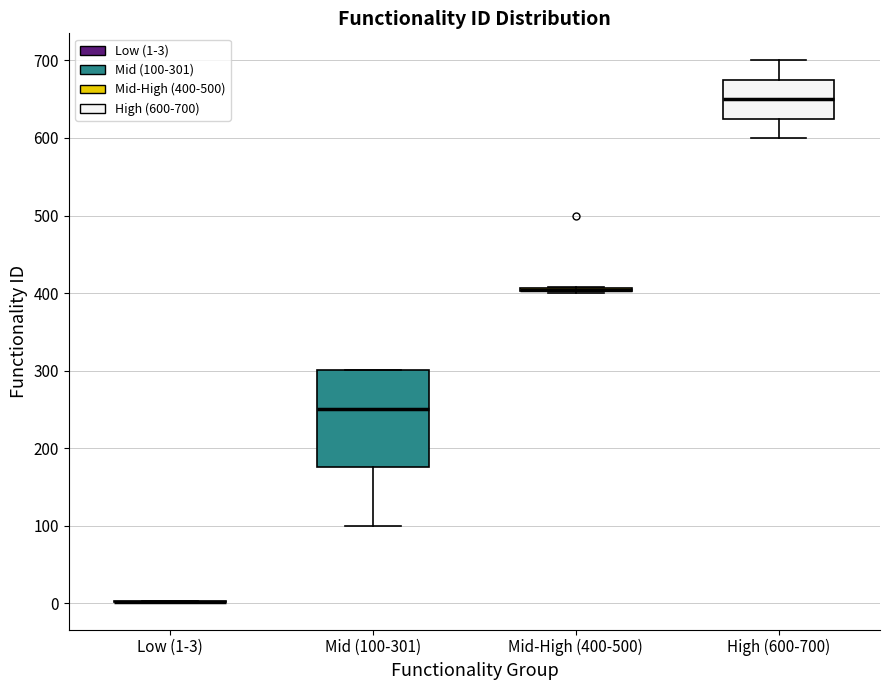

Which box is the tallest, from its lower edge to its upper edge?

Mid (100-301)